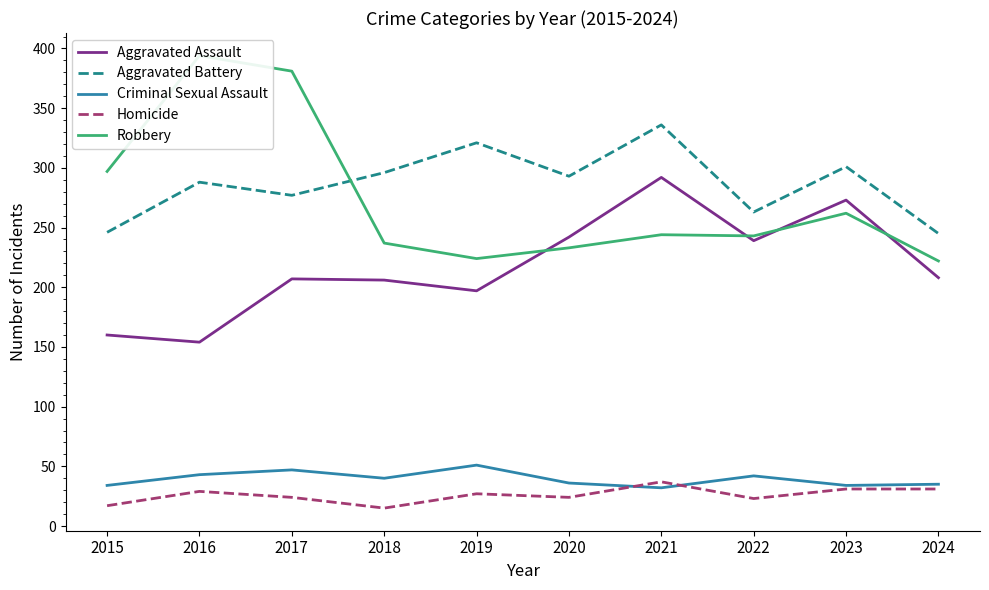

At which label does Aggravated Battery first exceed 293?

2018